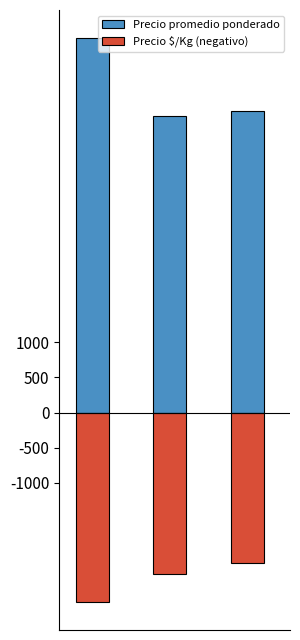

The Precio promedio ponderado series shows 6023 at 1. True or false?

False